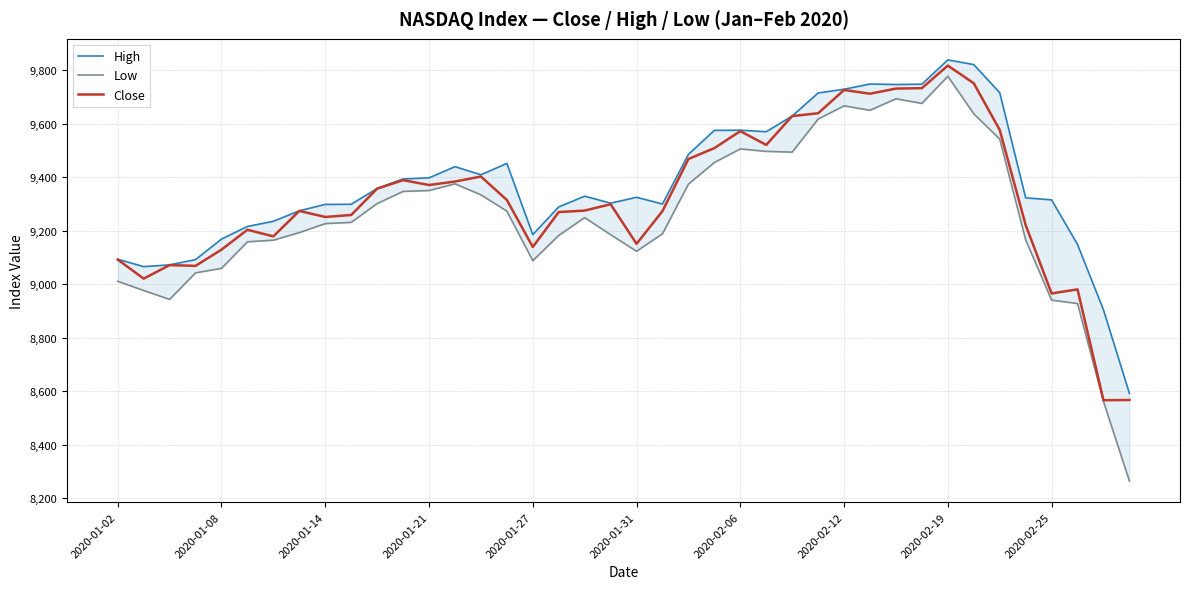

In High, how many points are higher than both neighbors (excluding endpoints)?

7